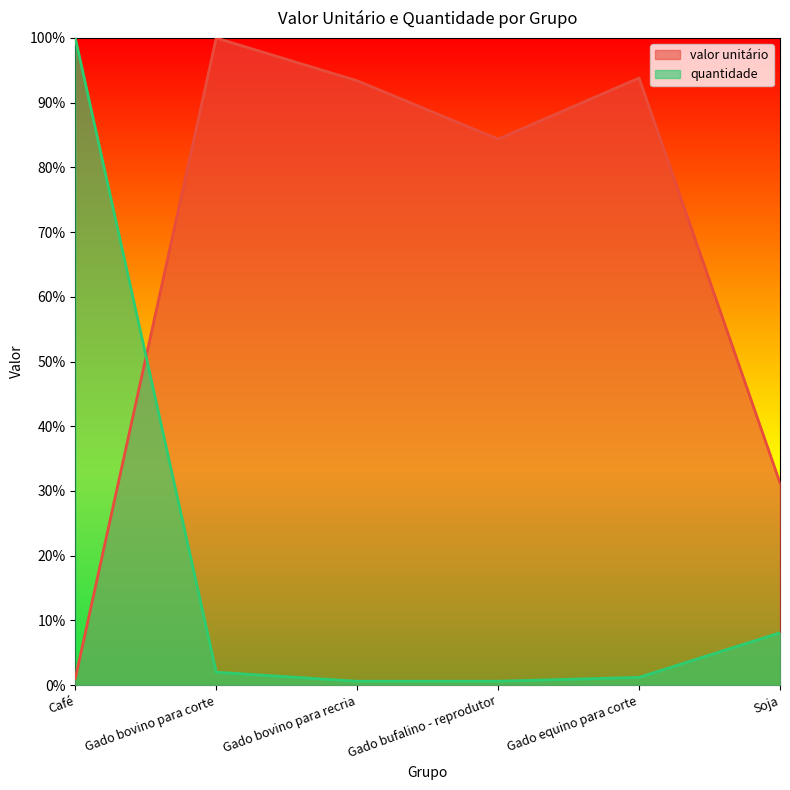

Which series ends up on top after the final intersection of quantidade and valor unitário?

valor unitário